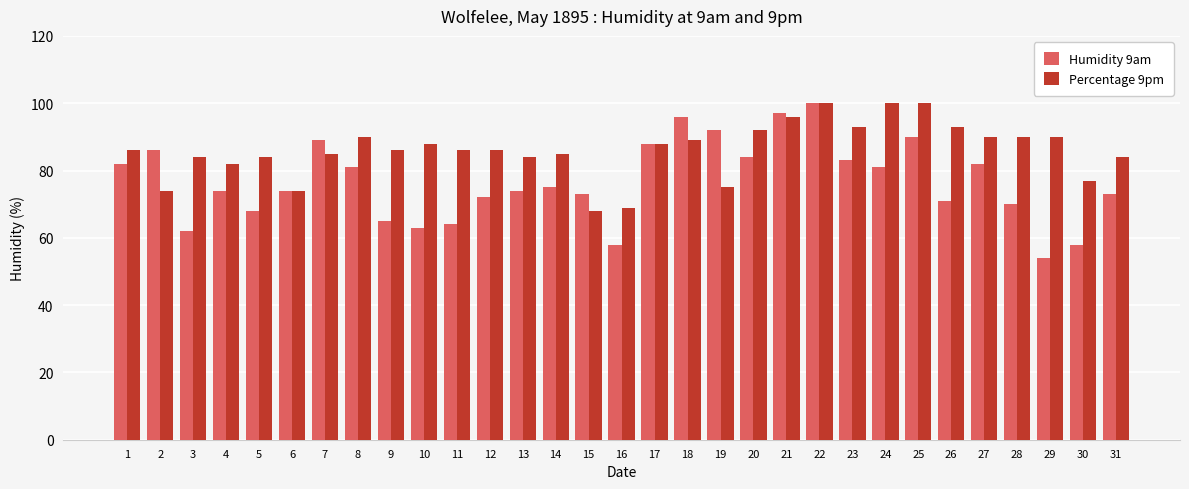

Which series has the largest total across all categories?

Percentage 9pm